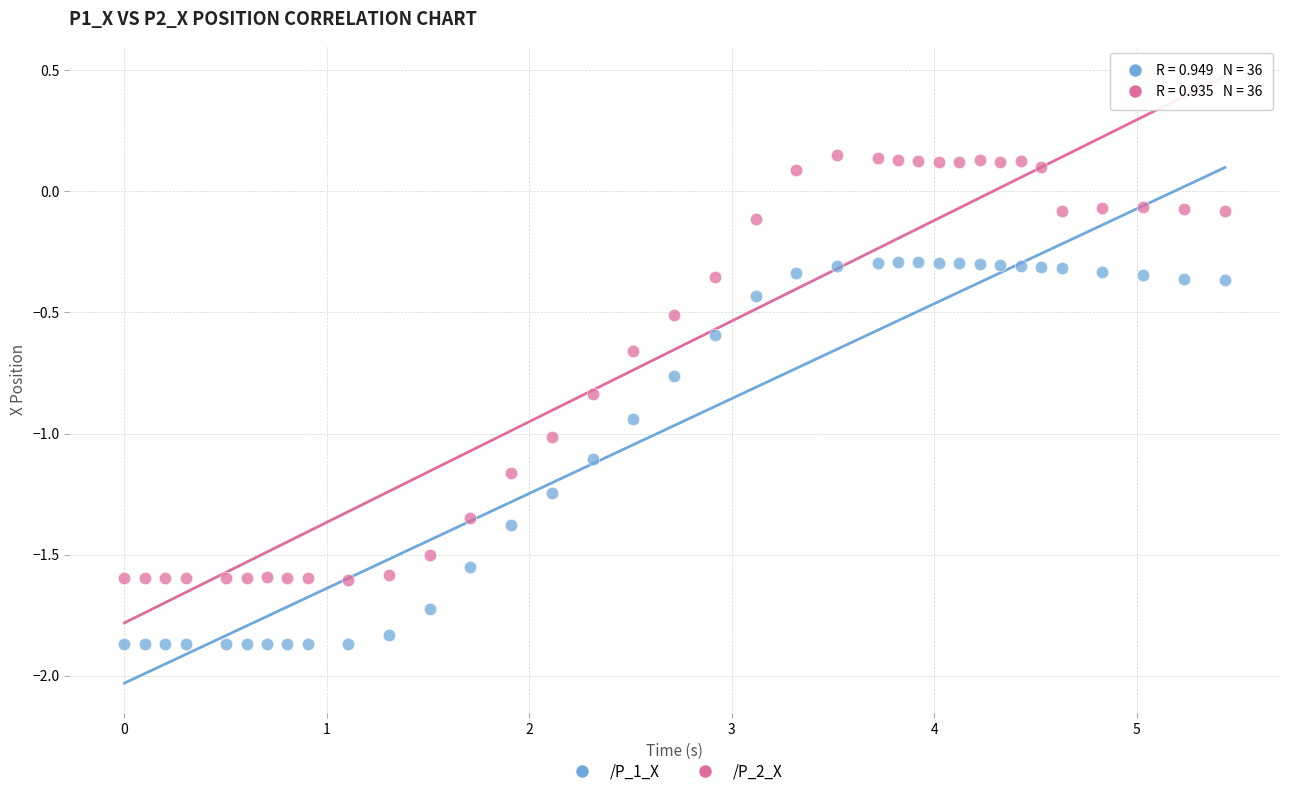

Which series reaches the minimum Y coordinate?

/P_1_X